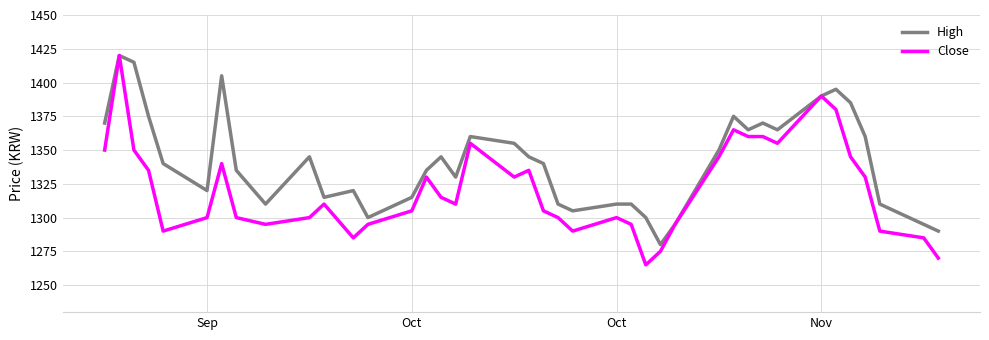

Which series has the largest range (max minus min)?

Close